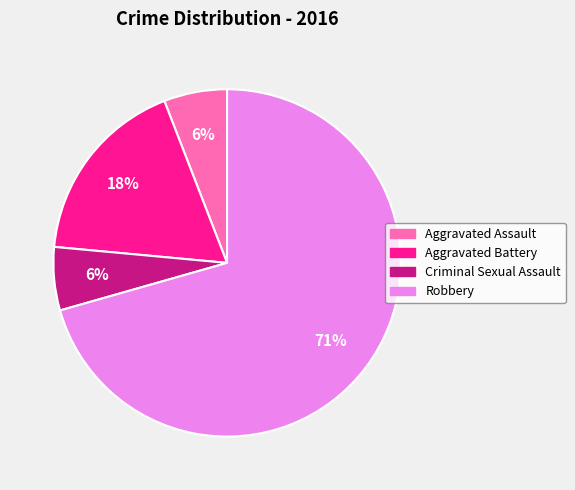

True or false: Criminal Sexual Assault accounts for 6% of the total.

True